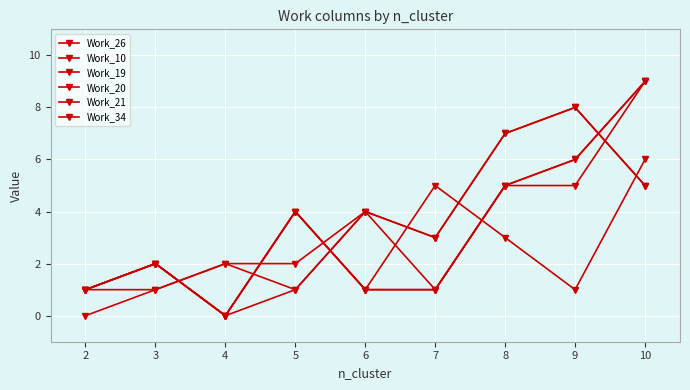

Reading left to right, what are all the values shown in this chart?

Work_26: 0	1	2	1	4	3	7	8	5
Work_10: 1	1	2	2	4	3	7	8	5
Work_19: 1	2	0	4	1	1	5	6	9
Work_20: 1	2	0	4	1	1	5	6	9
Work_21: 1	2	0	4	1	5	3	1	6
Work_34: 1	2	0	1	4	1	5	5	9